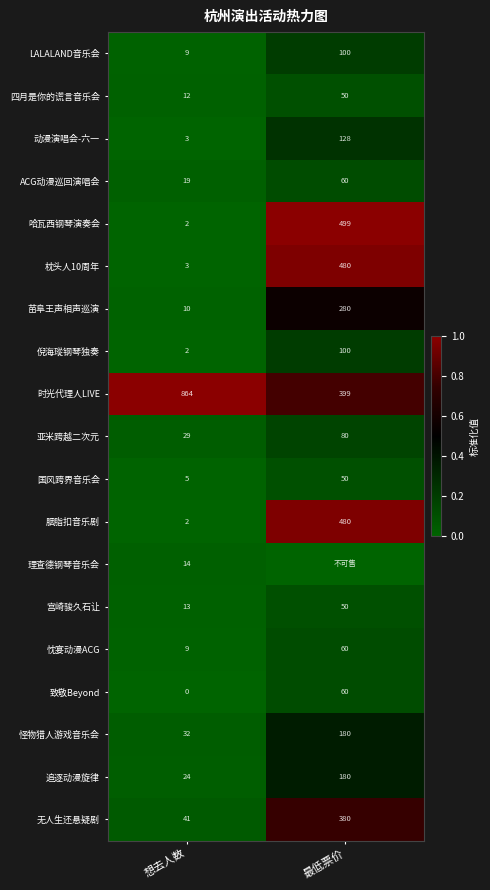

True or false: 国风跨界音乐会 has a value of 74 at 最低票价.

False